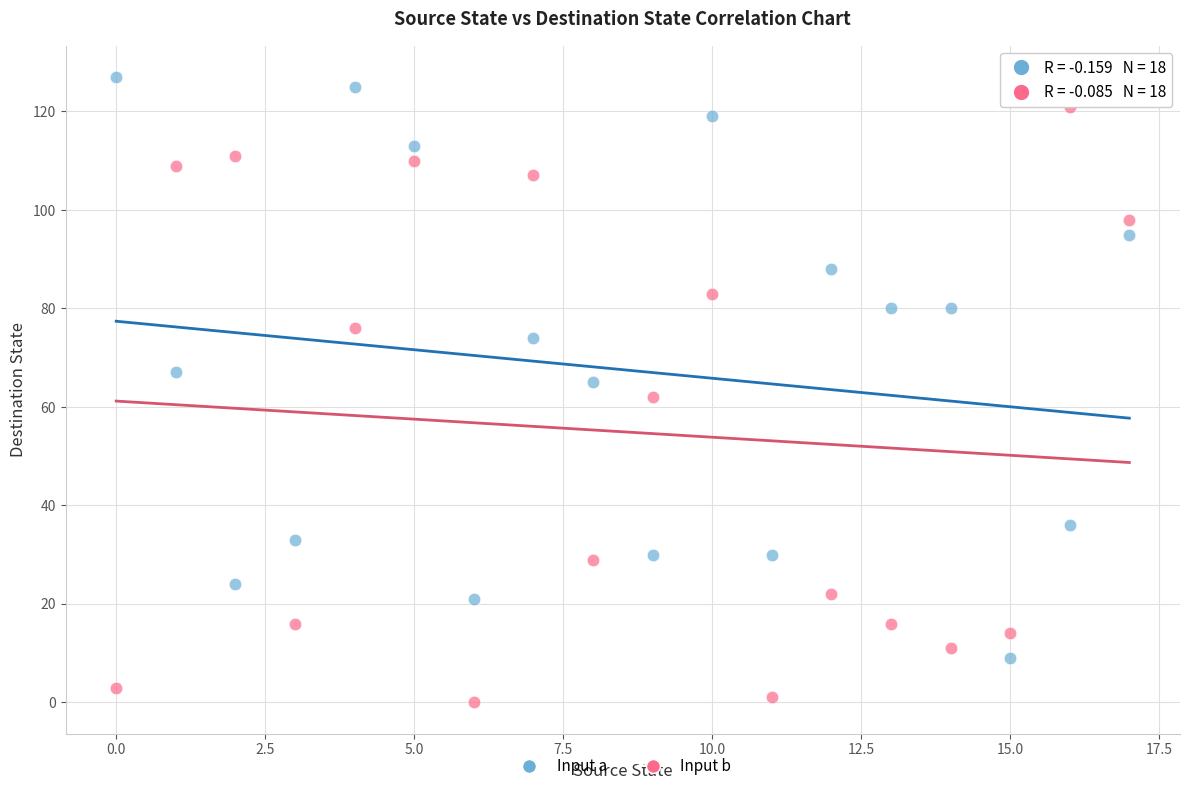

Which series contains the lowest Y value?

Input b